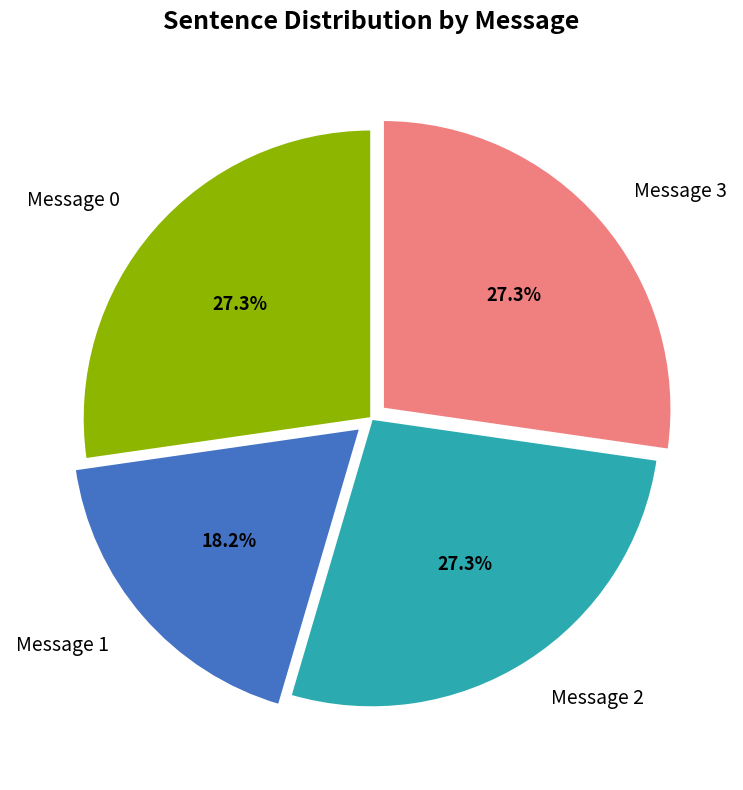

What percentage do Message 3 and Message 0 together represent?

54.5%